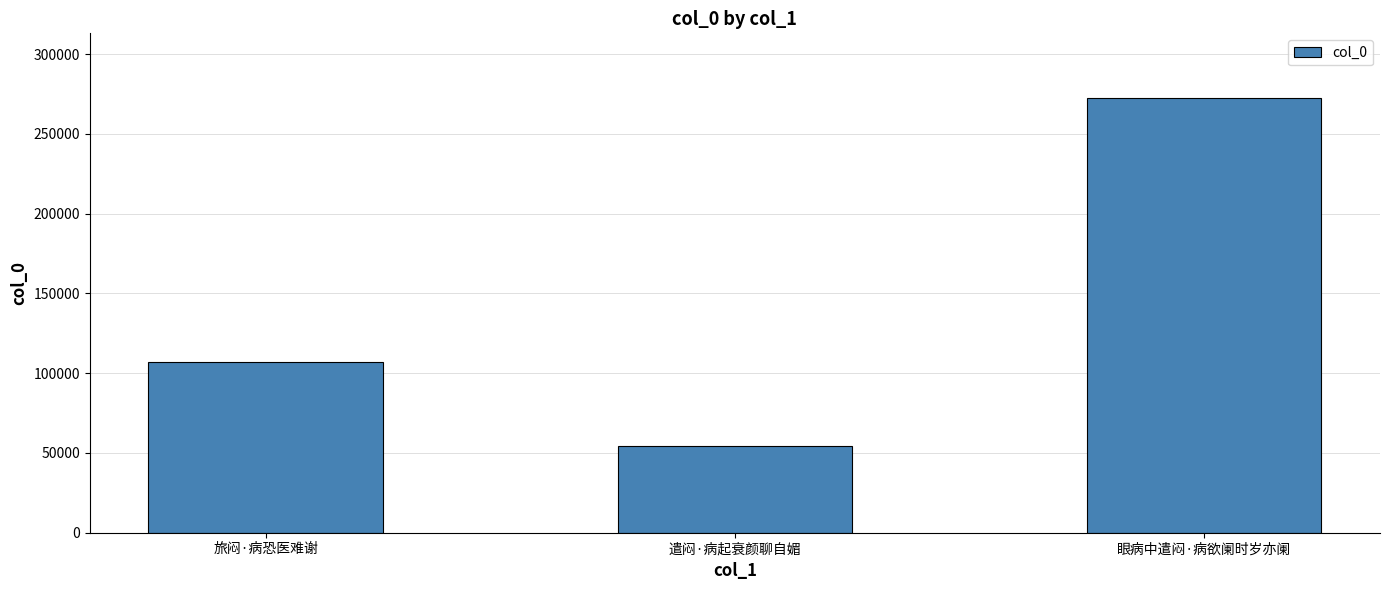

Which has a higher value, 旅闷·病恐医难谢 or 眼病中遣闷·病欲阑时岁亦阑?

眼病中遣闷·病欲阑时岁亦阑